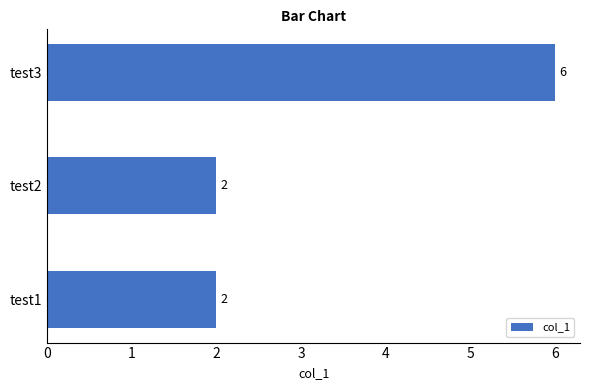

Between test1 and test3, which is larger?

test3